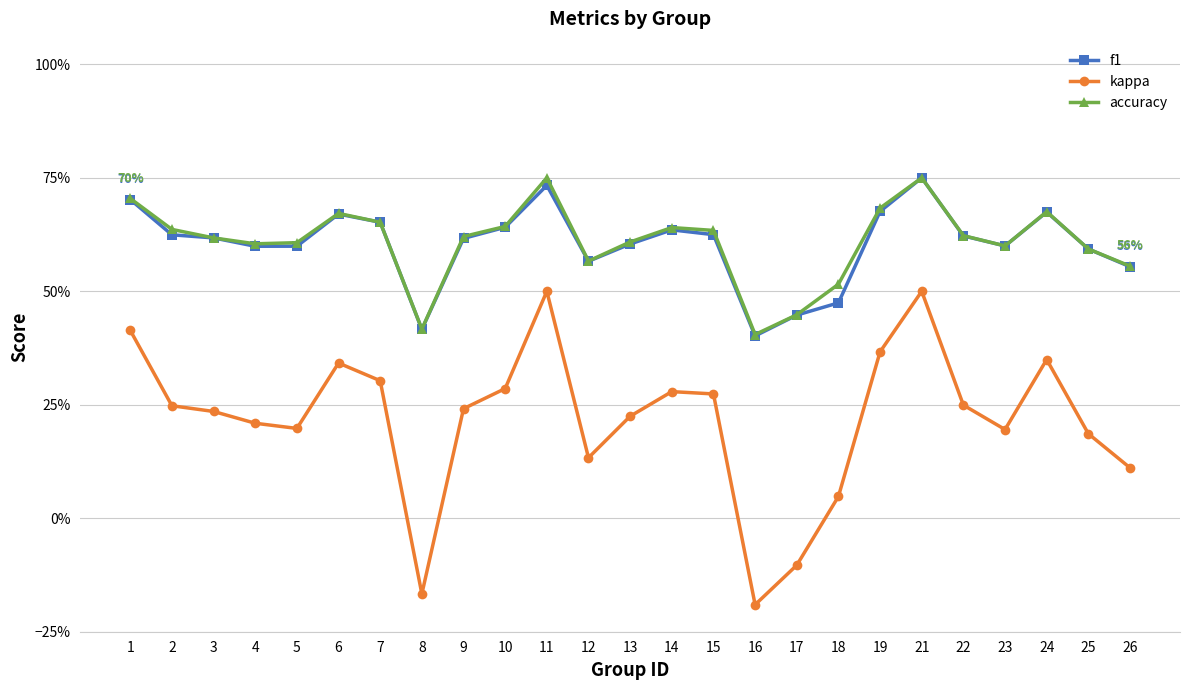

At which category does the chart reach its peak across all series?

21